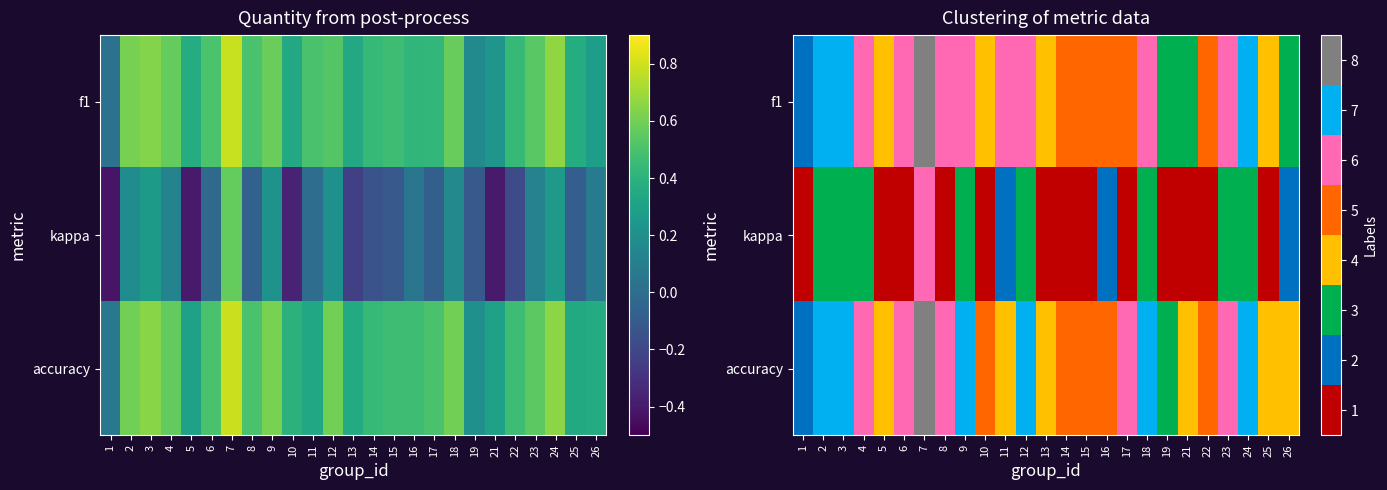

What value does the accuracy series have at 25?

4